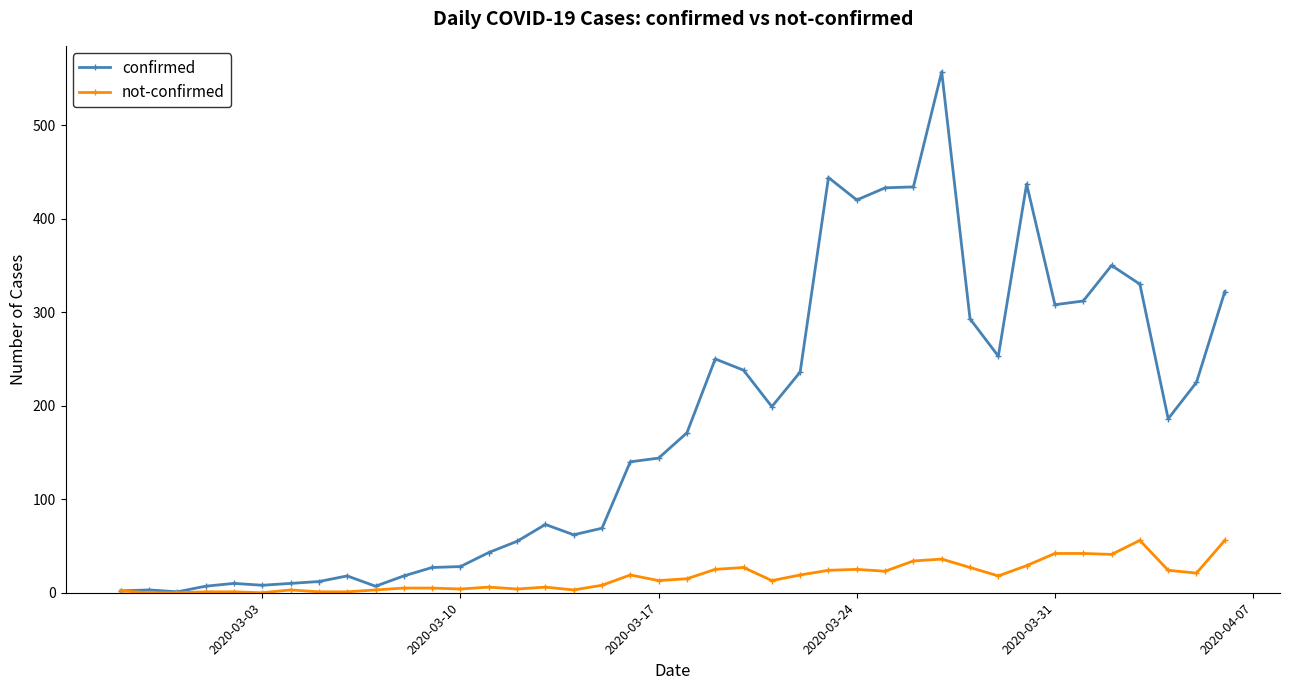

Which series has the largest range (max minus min)?

confirmed